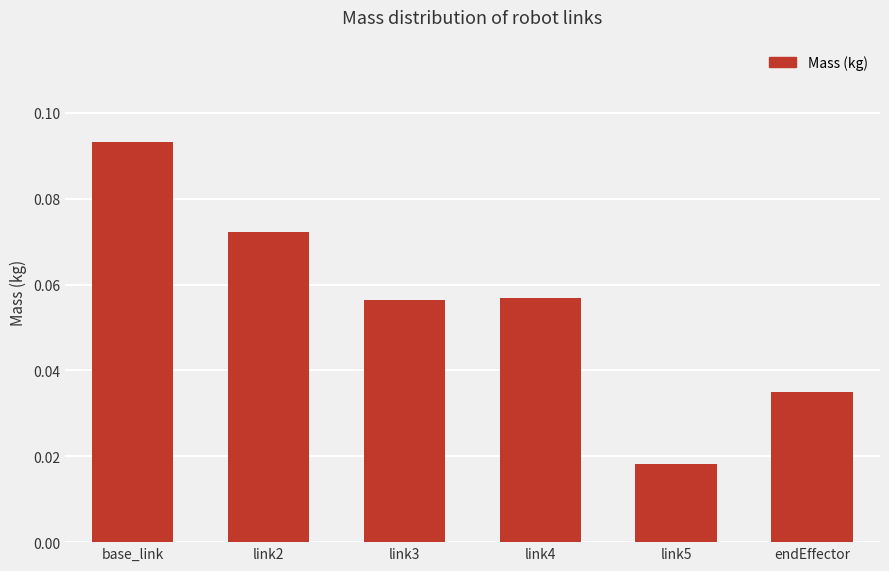

Are the bars grouped side by side (vs. stacked)?

No